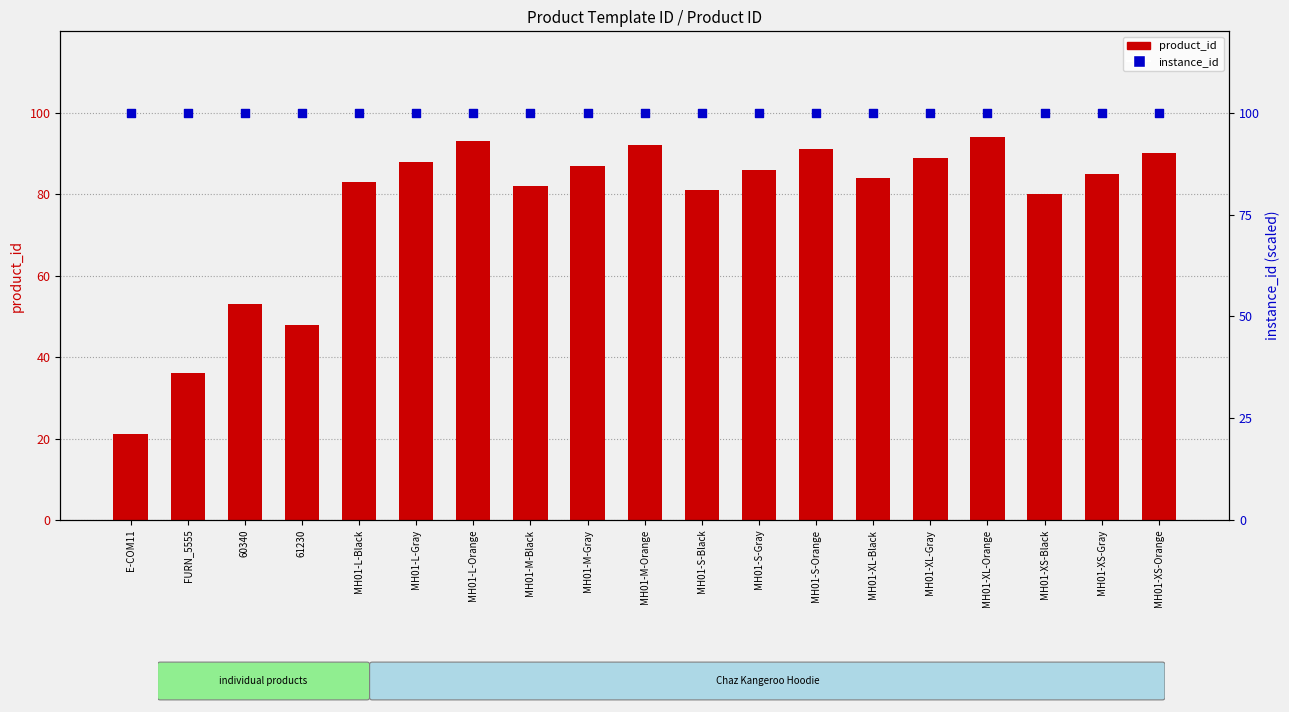

What is the total value across all series at MH01-M-Gray?

187